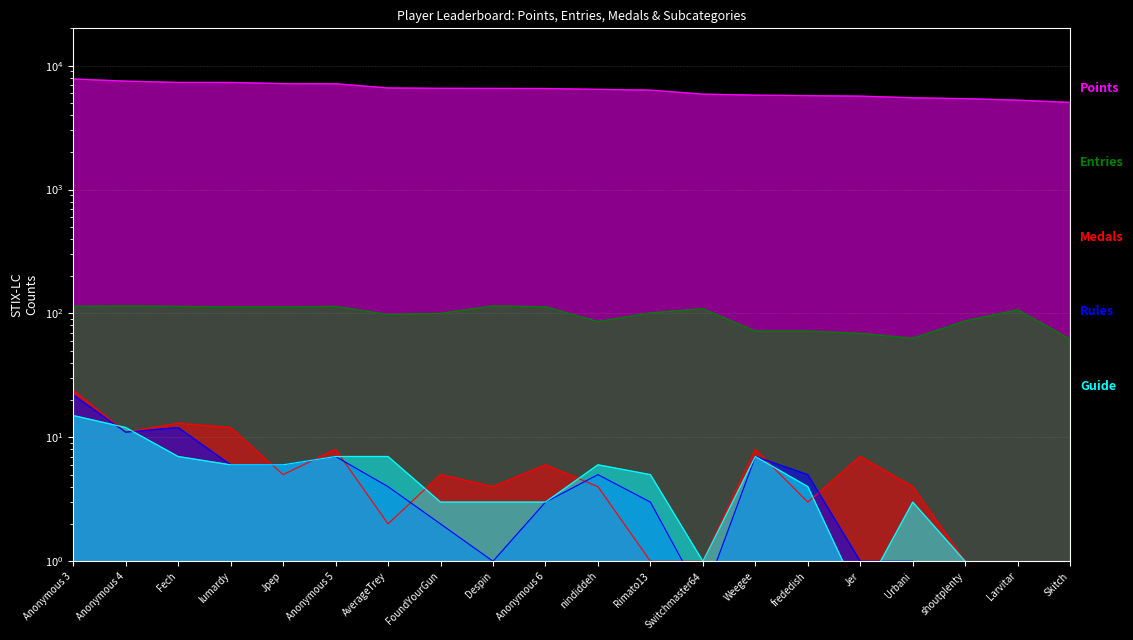

What is the difference between the maximum and minimum values in the Guide series?

14.5